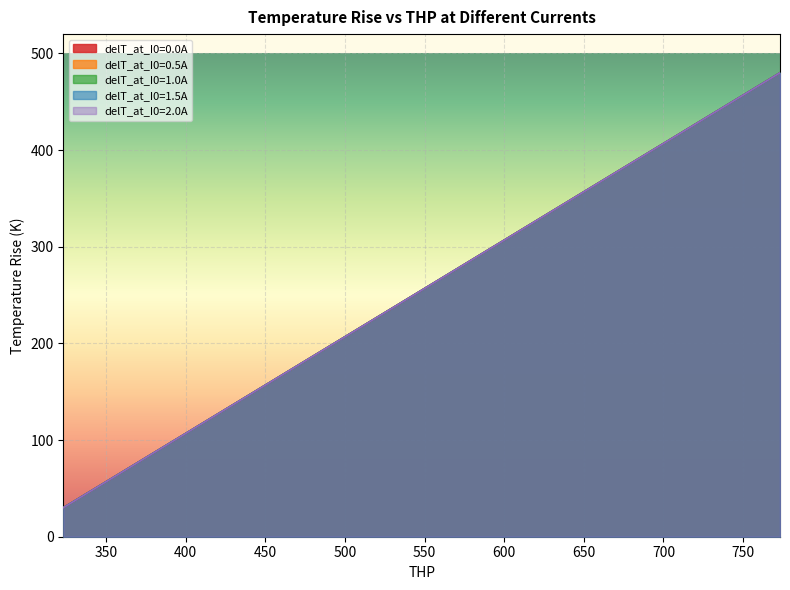

What are all the series names shown in the legend?

delT_at_I0=0.0A, delT_at_I0=0.5A, delT_at_I0=1.0A, delT_at_I0=1.5A, delT_at_I0=2.0A